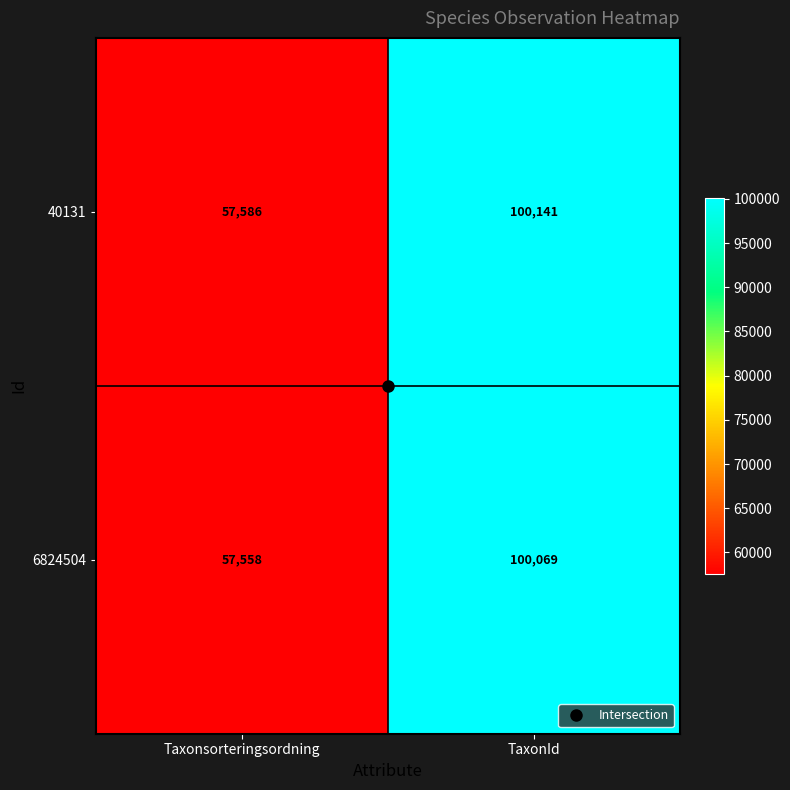

What is the total value across all series at TaxonId?

200210